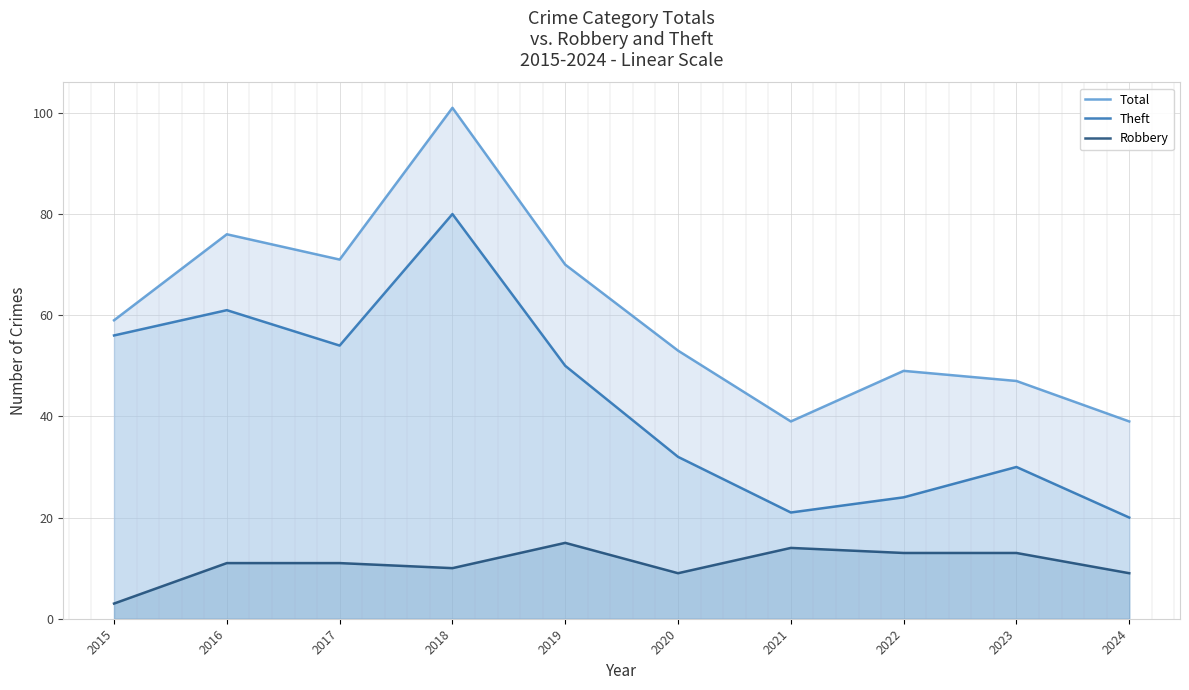

At 2020, list the series in order from largest to smallest.

Total, Theft, Robbery